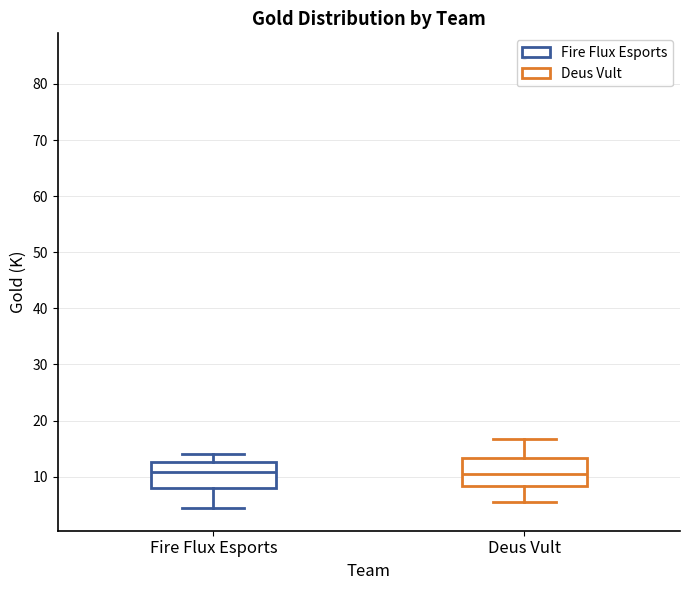

Reading left to right, read every box against the y-axis: the position of its median line, the range the box covers, and the ends of its whiskers. The values are not printed on the chart, so give them approximately, as read against the axis.

Fire Flux Esports: median 11, box 8 to 13, whiskers 4 to 14
Deus Vult: median 11, box 8 to 13, whiskers 6 to 17